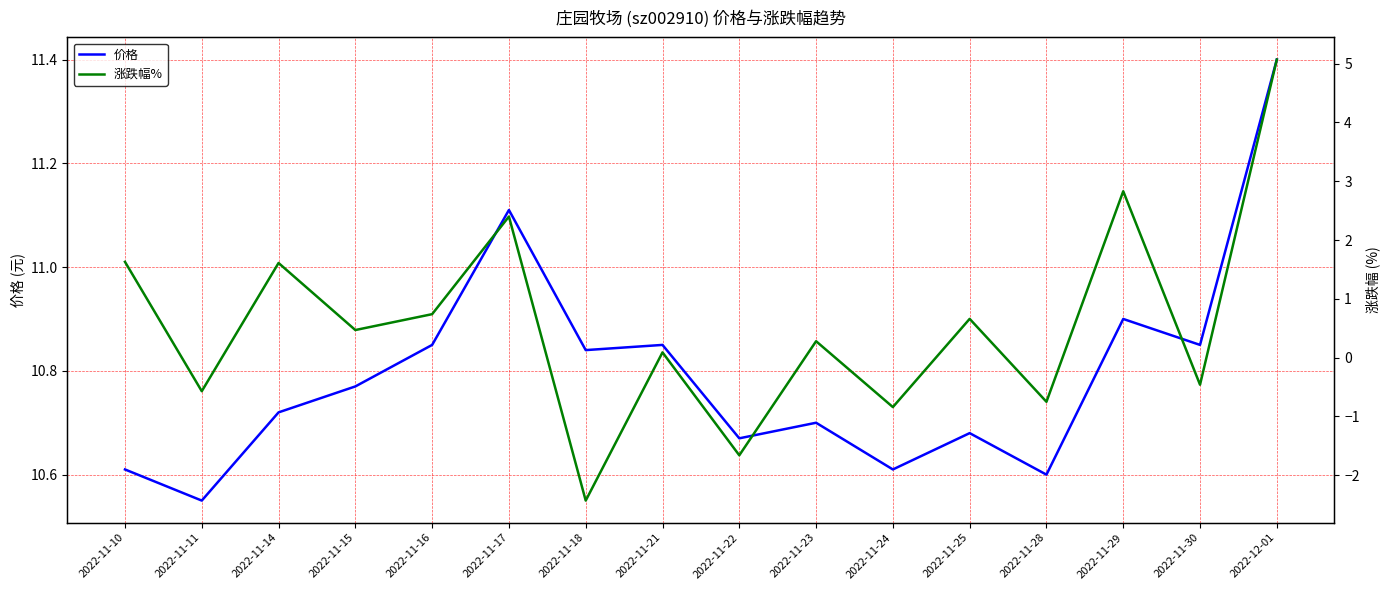

Does the chart have visible grid lines?

Yes